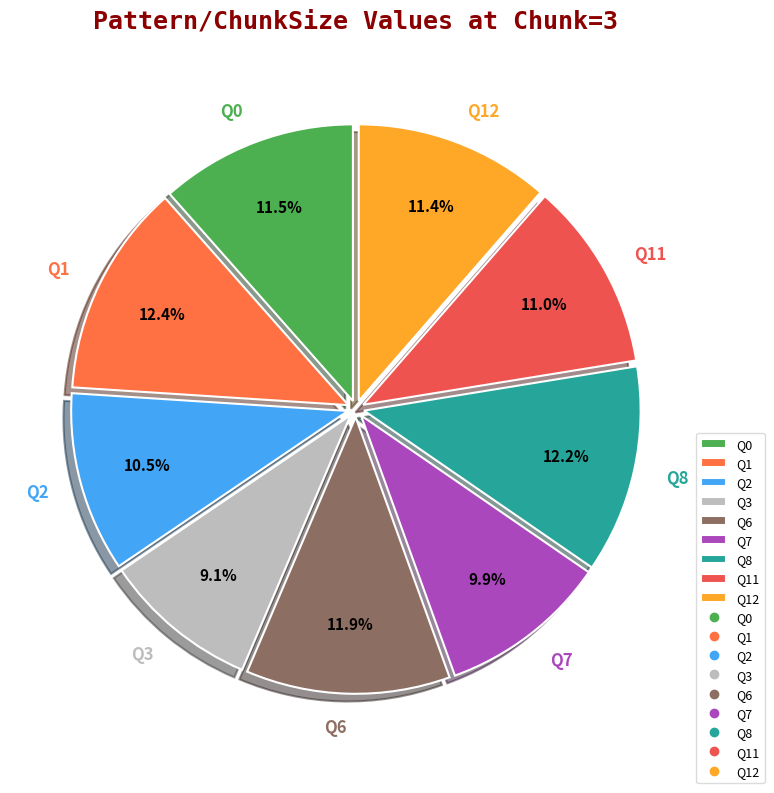

To the nearest percent, what is the difference between the largest and smallest slice percentages?

3%